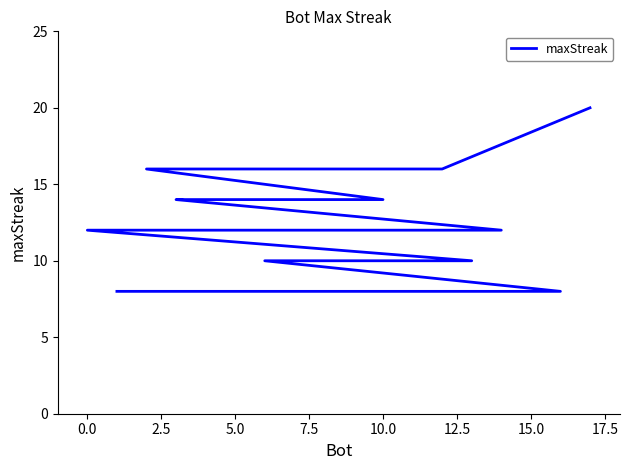

What is the maximum value shown in the chart?

20